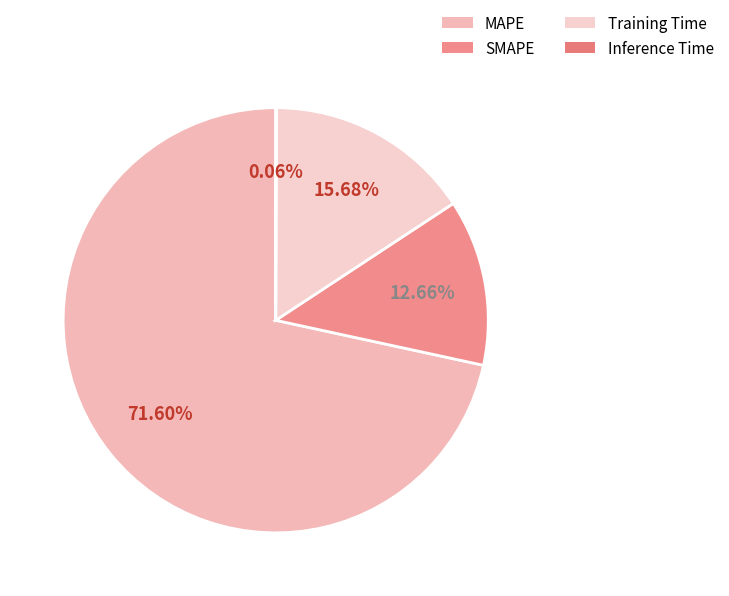

Which category has the biggest portion of the pie?

MAPE